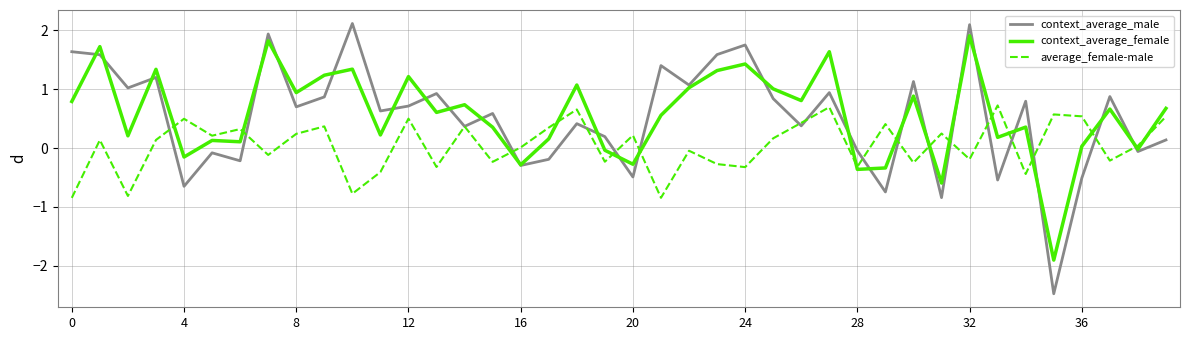

What is the minimum value shown in the chart?

-2.5